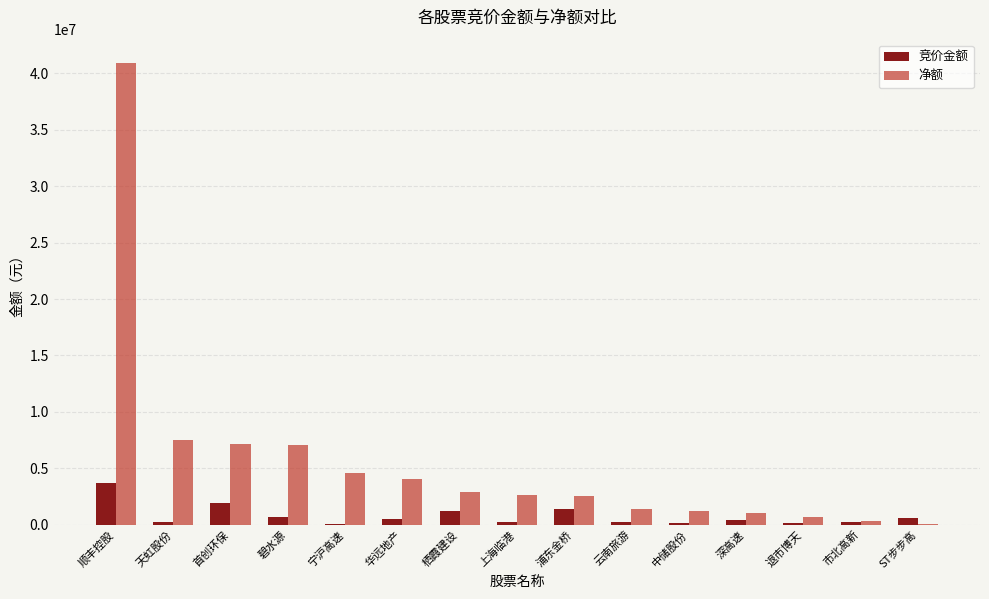

The 净额 series shows 14290572 at 顺丰控股. True or false?

False